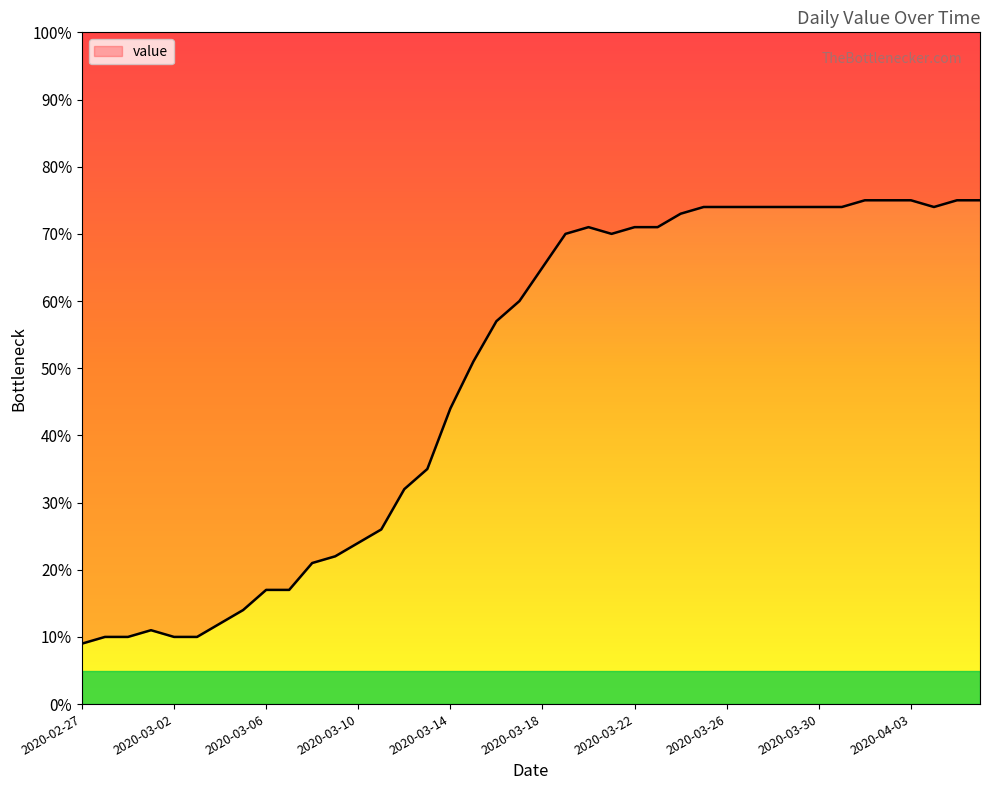

What is the label of the 13th point from the right?

2020-03-25